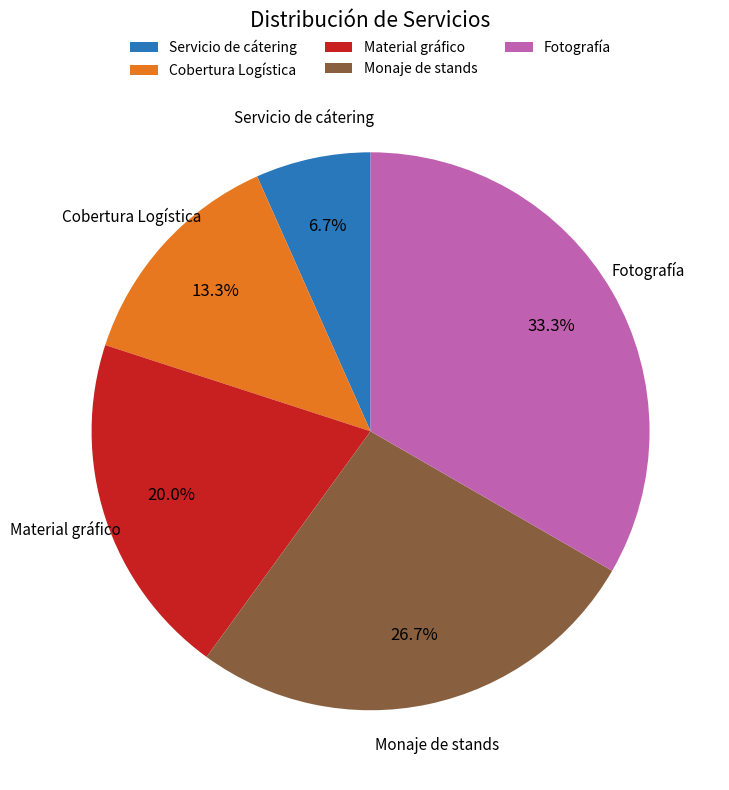

To the nearest percent, what is the difference between the largest and smallest slice percentages?

27%